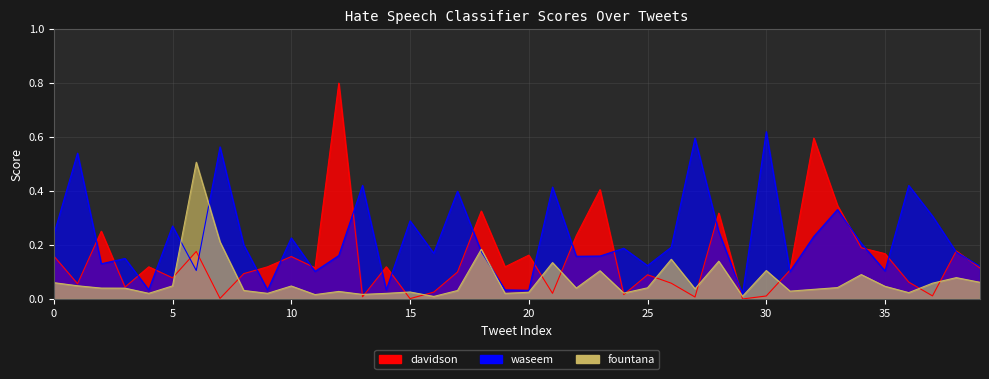

Does the chart display data point markers on the line(s)?

No